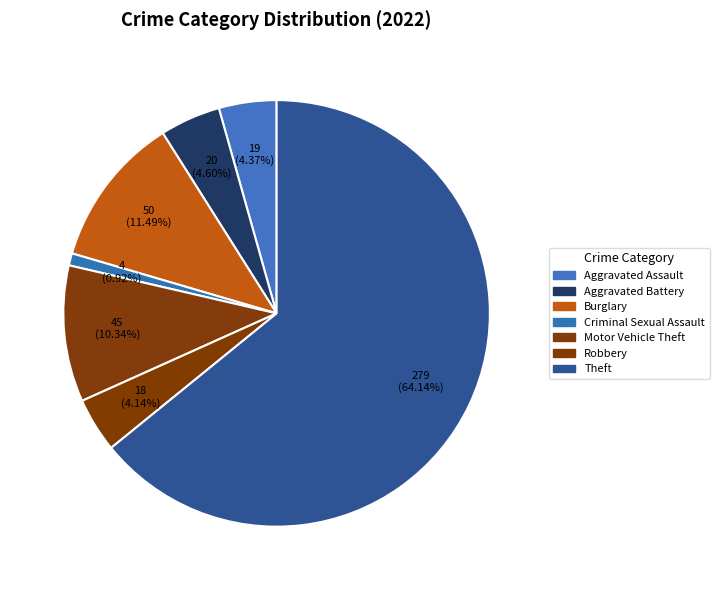

How many slices are in this pie chart?

7